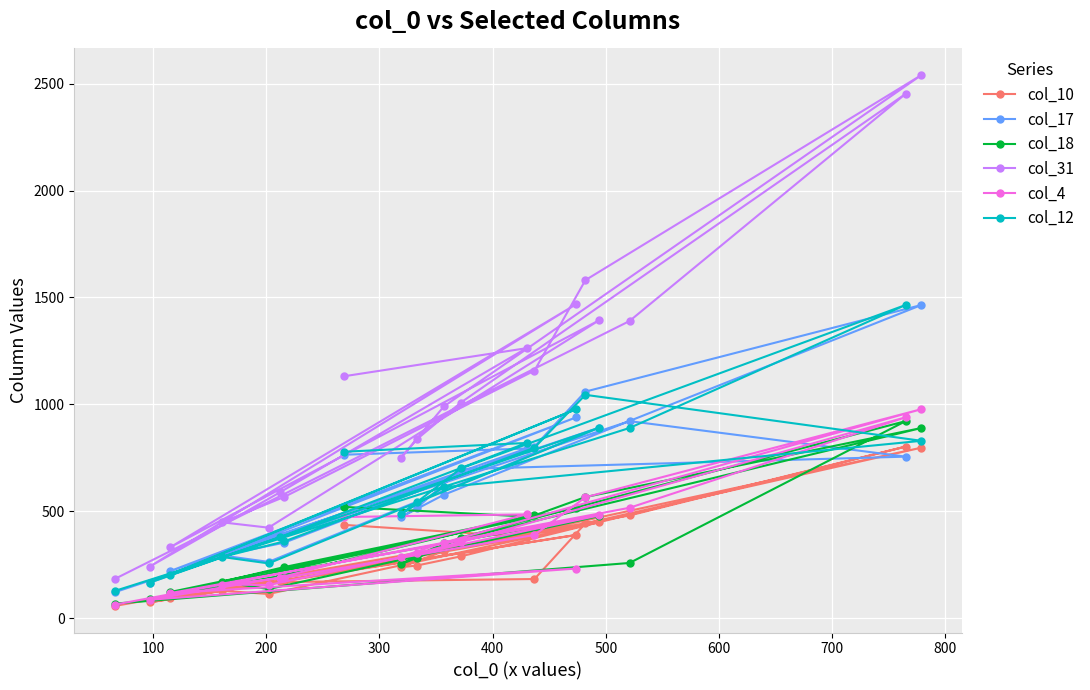

At how many categories does at least one series exceed 1196?

7